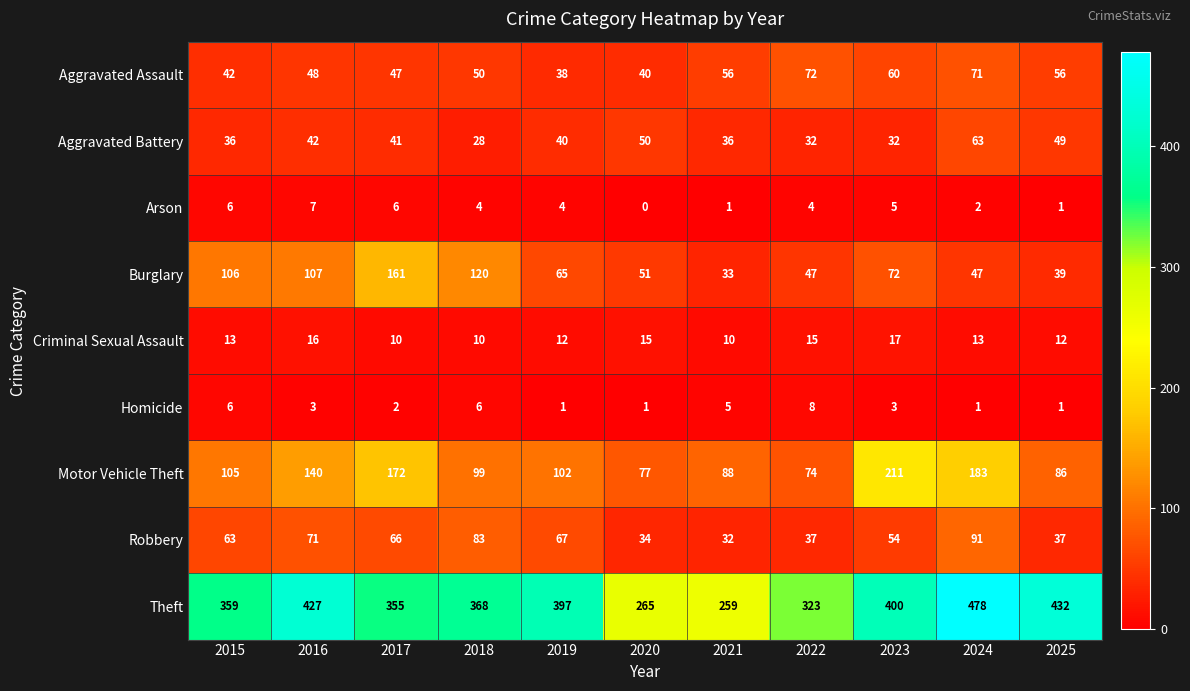

True or false: Arson has a value of 0 at 2021.

False